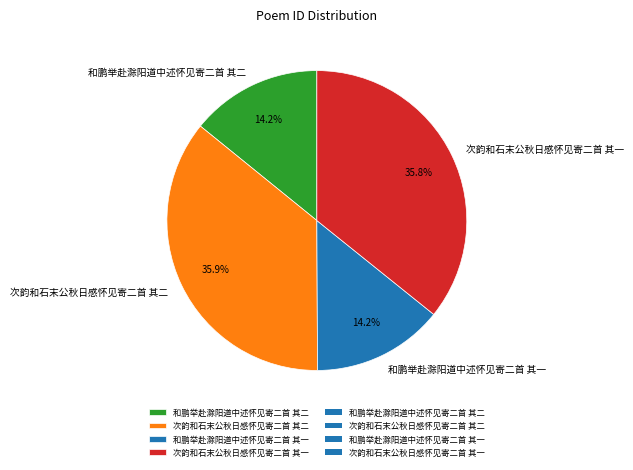

To the nearest percent, what is the difference between the largest and smallest slice percentages?

22%